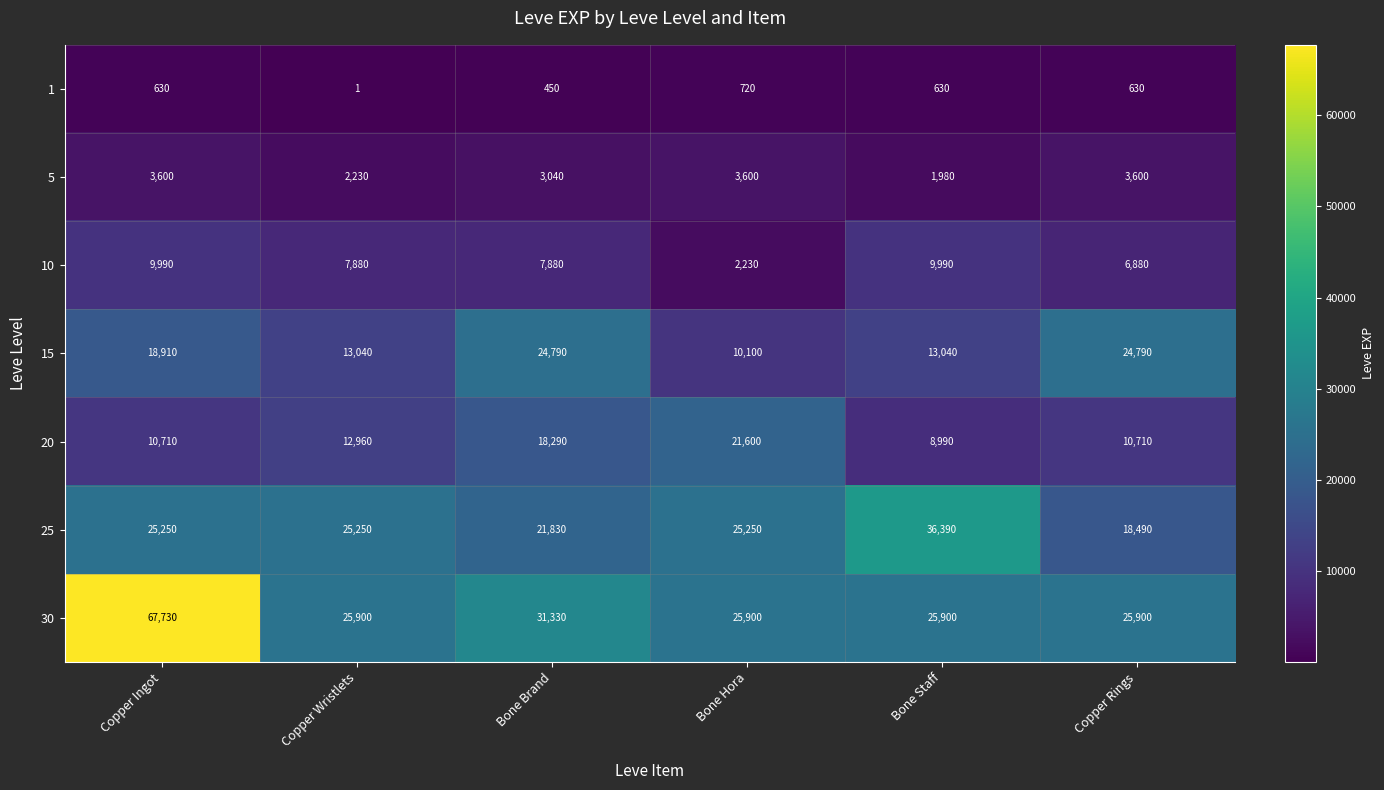

What is the total value across all series at Bone Staff?

96920